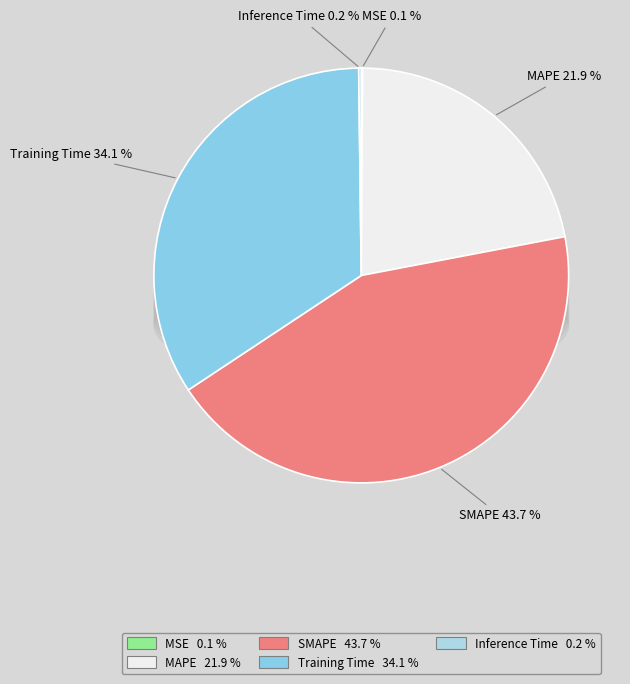

How many slices are in this pie chart?

5